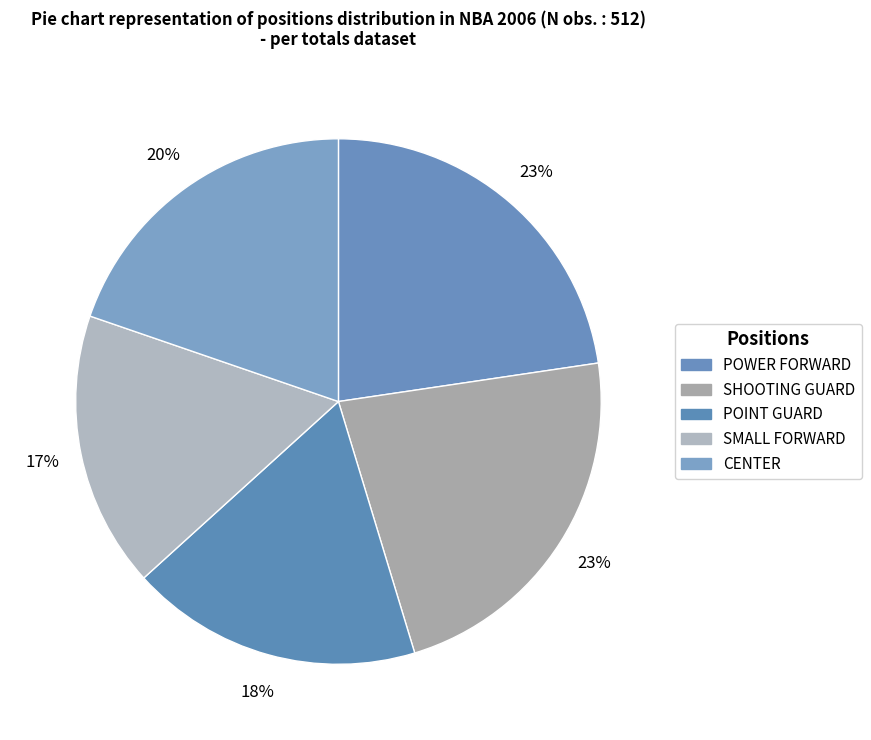

Is it true that SHOOTING GUARD is 23% of the pie?

True